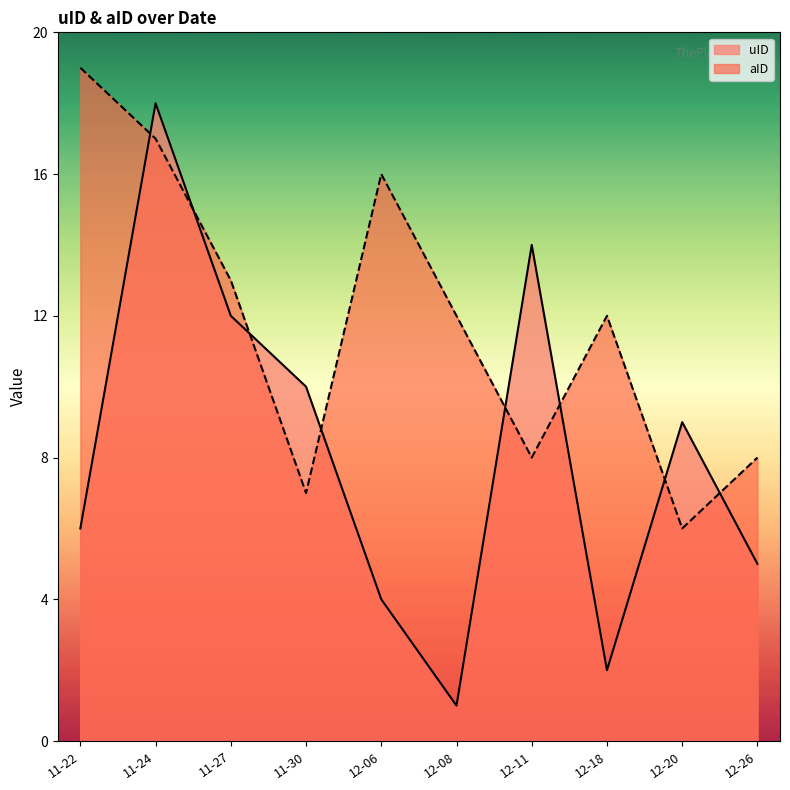

What is the difference between the maximum and second lowest values in the aID series?

12